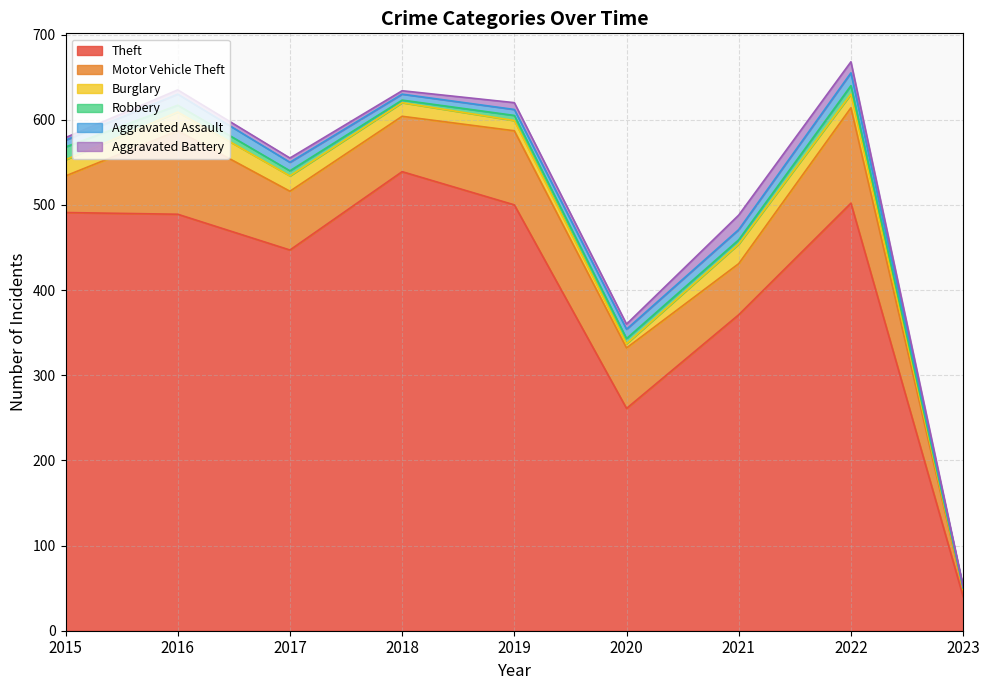

What is the difference between the second highest and minimum values in the Robbery series?

9